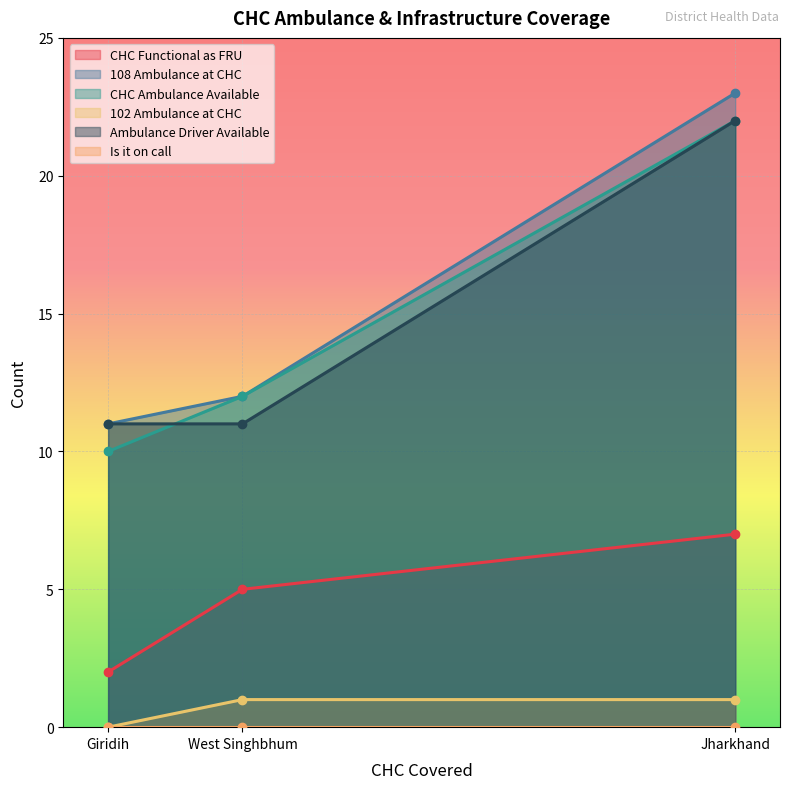

What is the value of the CHC Functional as FRU point at the 1st from the left?

2